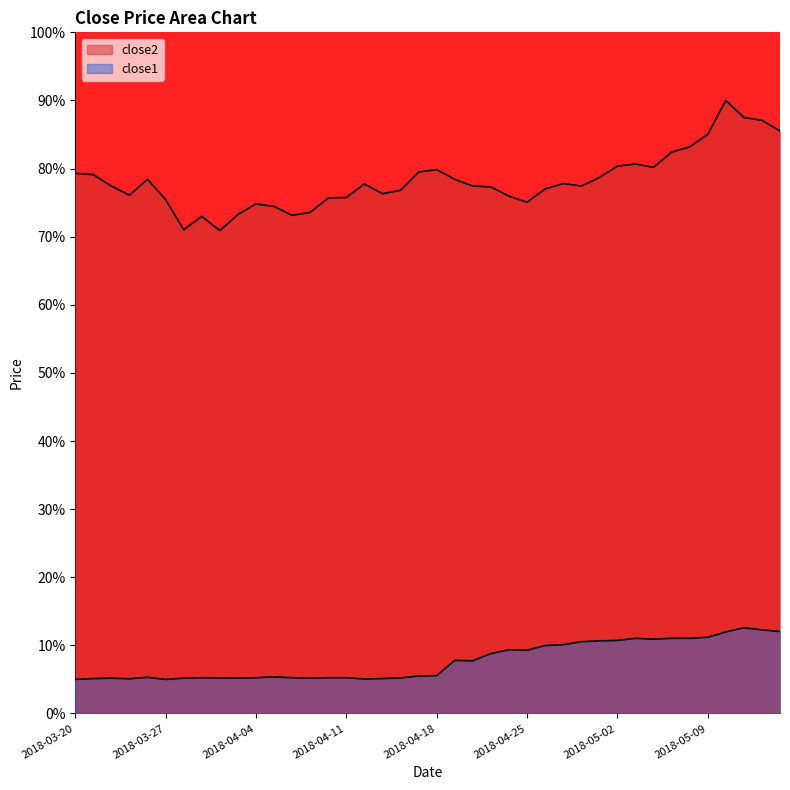

How many categories are shown in the chart?

40